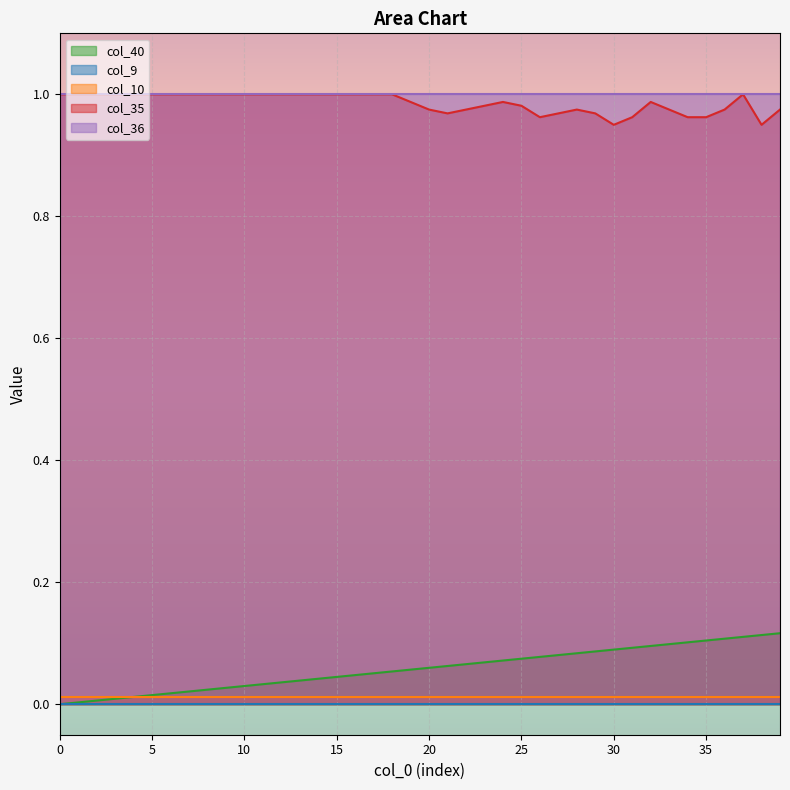

True or false: col_36 has more than 0 points higher than both neighbors.

False